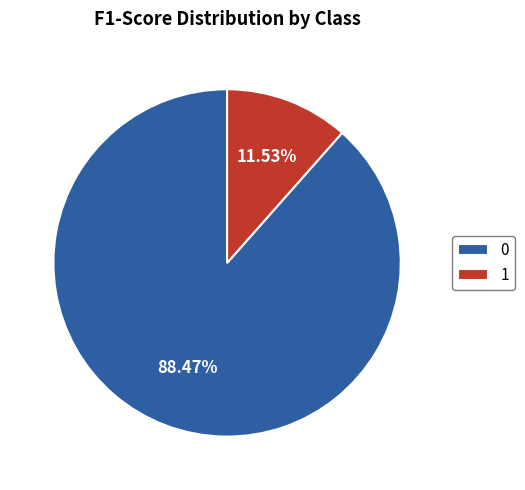

Combined, what portion of the pie is 0 and 1?

100.0%